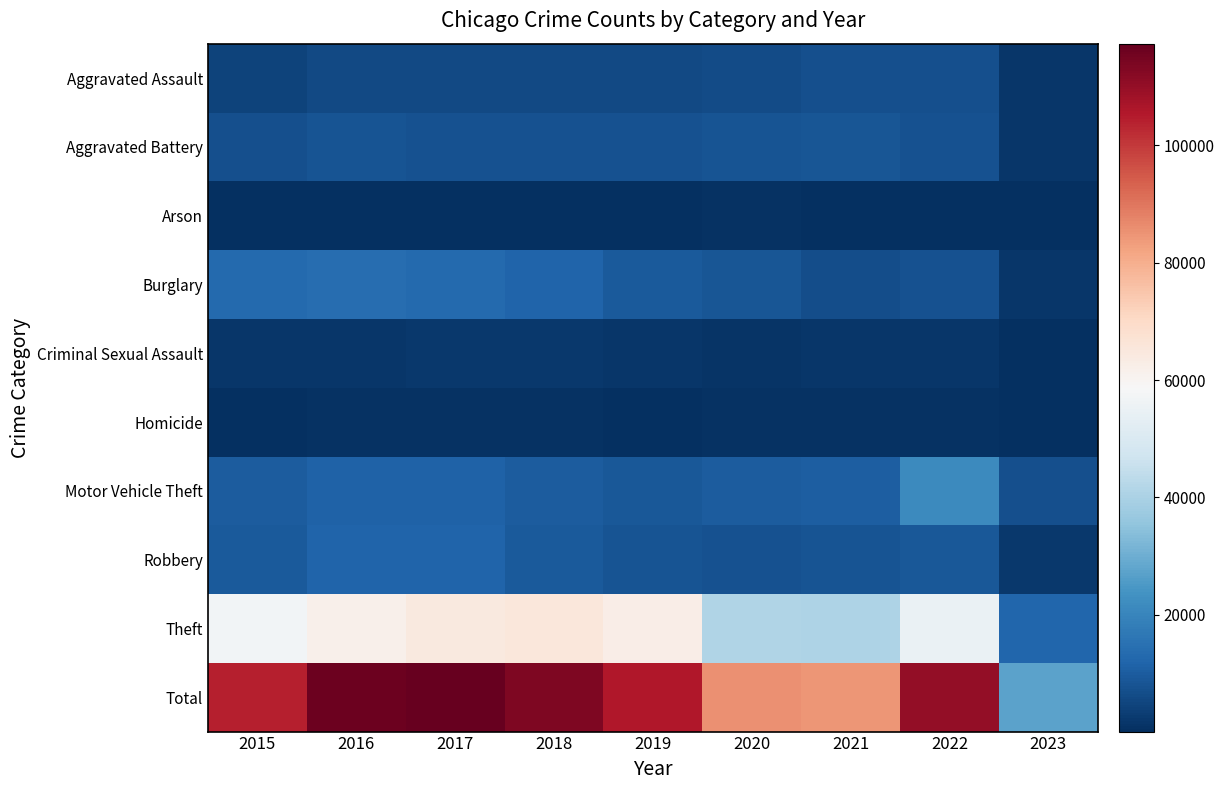

What is the total value across all series at 2020?

170588